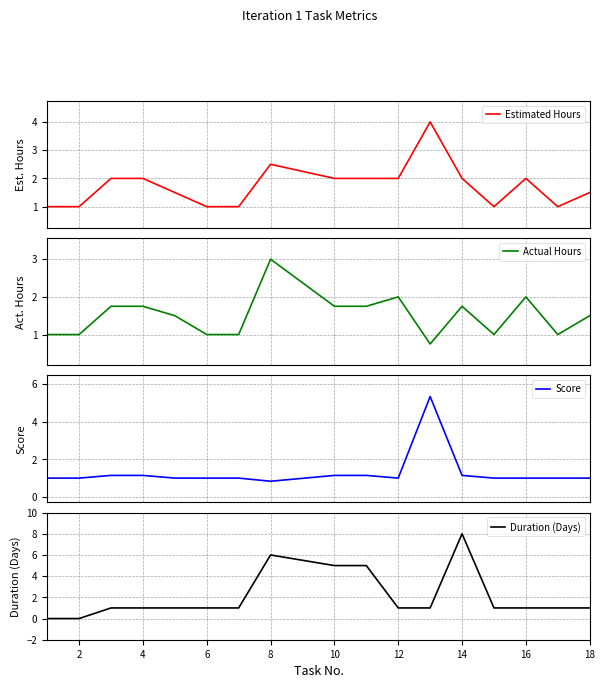

How many interior local valleys does the Actual Hours series have?

3